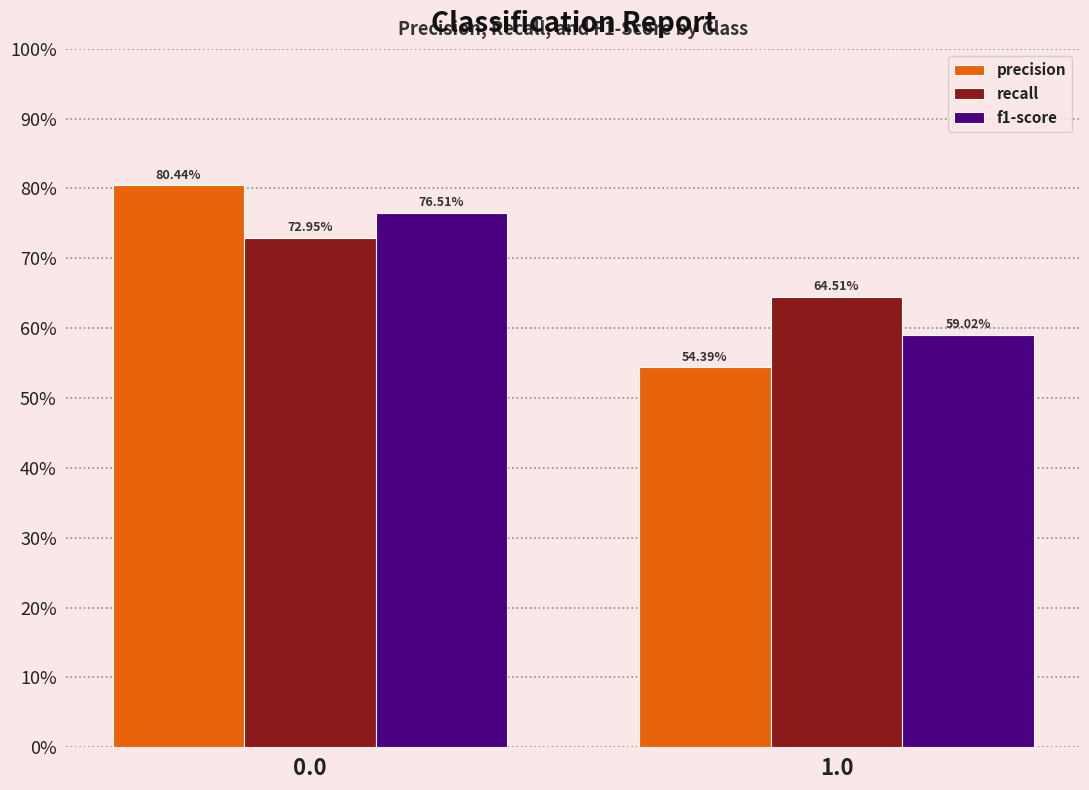

List the series in order of their overall mean, highest first.

recall, f1-score, precision